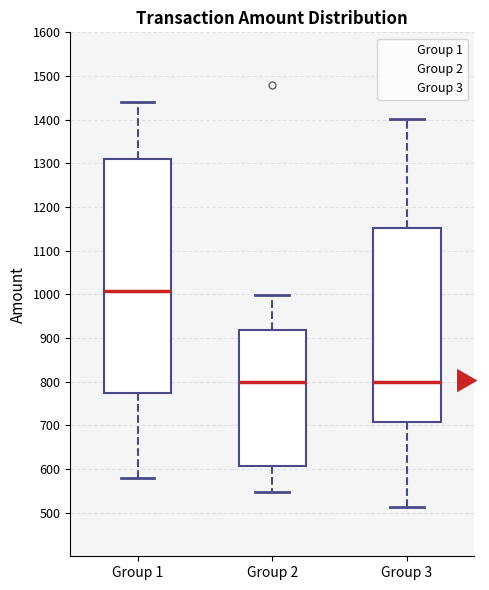

Where does the upper whisker of the box for Group 2 end on the y-axis? The values are not printed on the chart, so give them approximately, as read against the axis.

1000